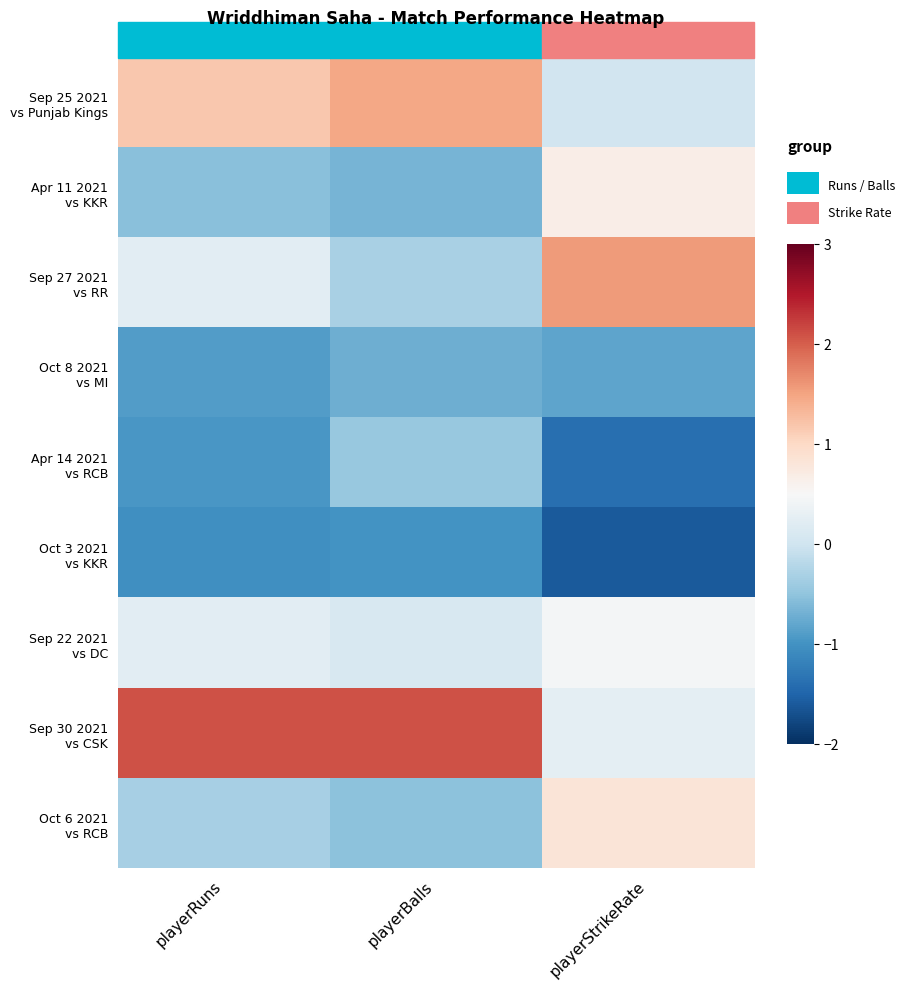

How many series are shown in this chart?

9